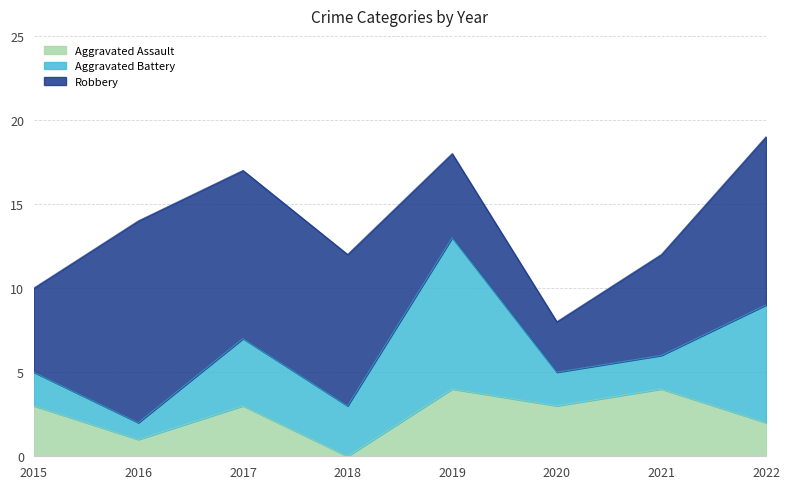

Which label corresponds to the smallest value in the chart?

2018